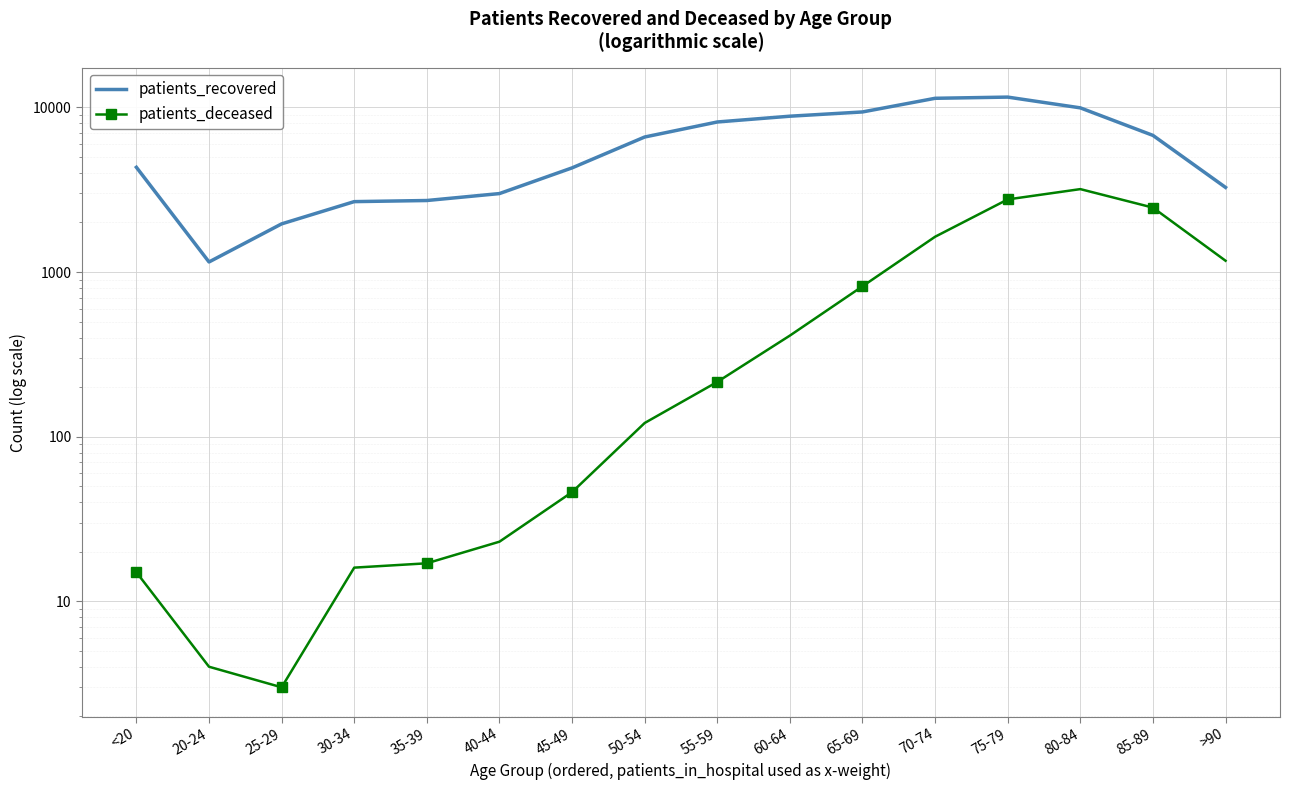

Is this an area chart (filled region under the line)?

No